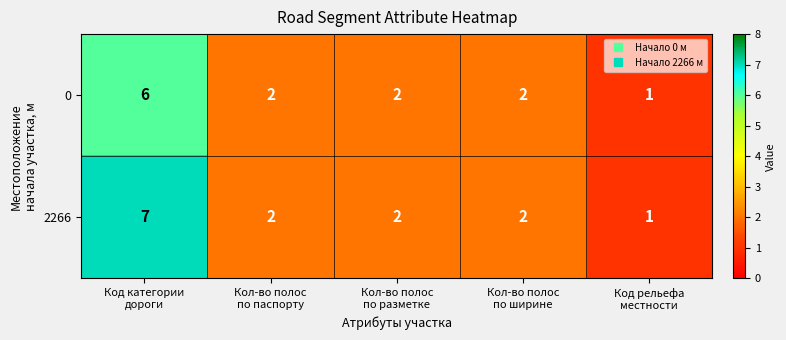

Which series has the largest range (max minus min)?

2266